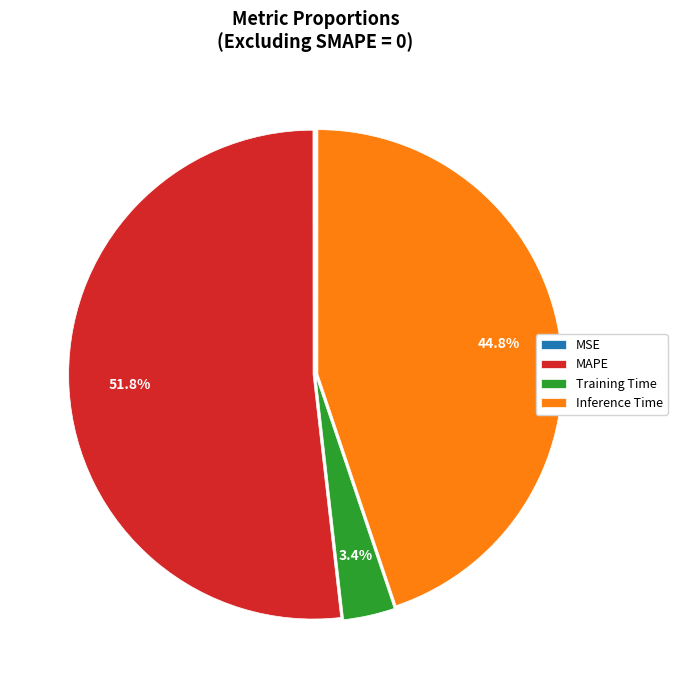

Does MAPE account for over 50% of the chart?

Yes